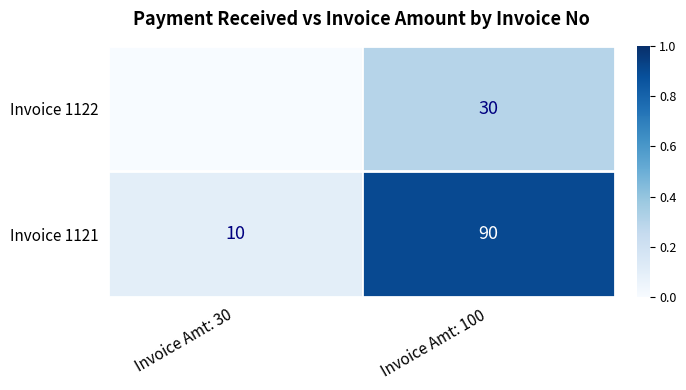

At which label is Invoice 1121 closest to 50?

Invoice Amt: 30